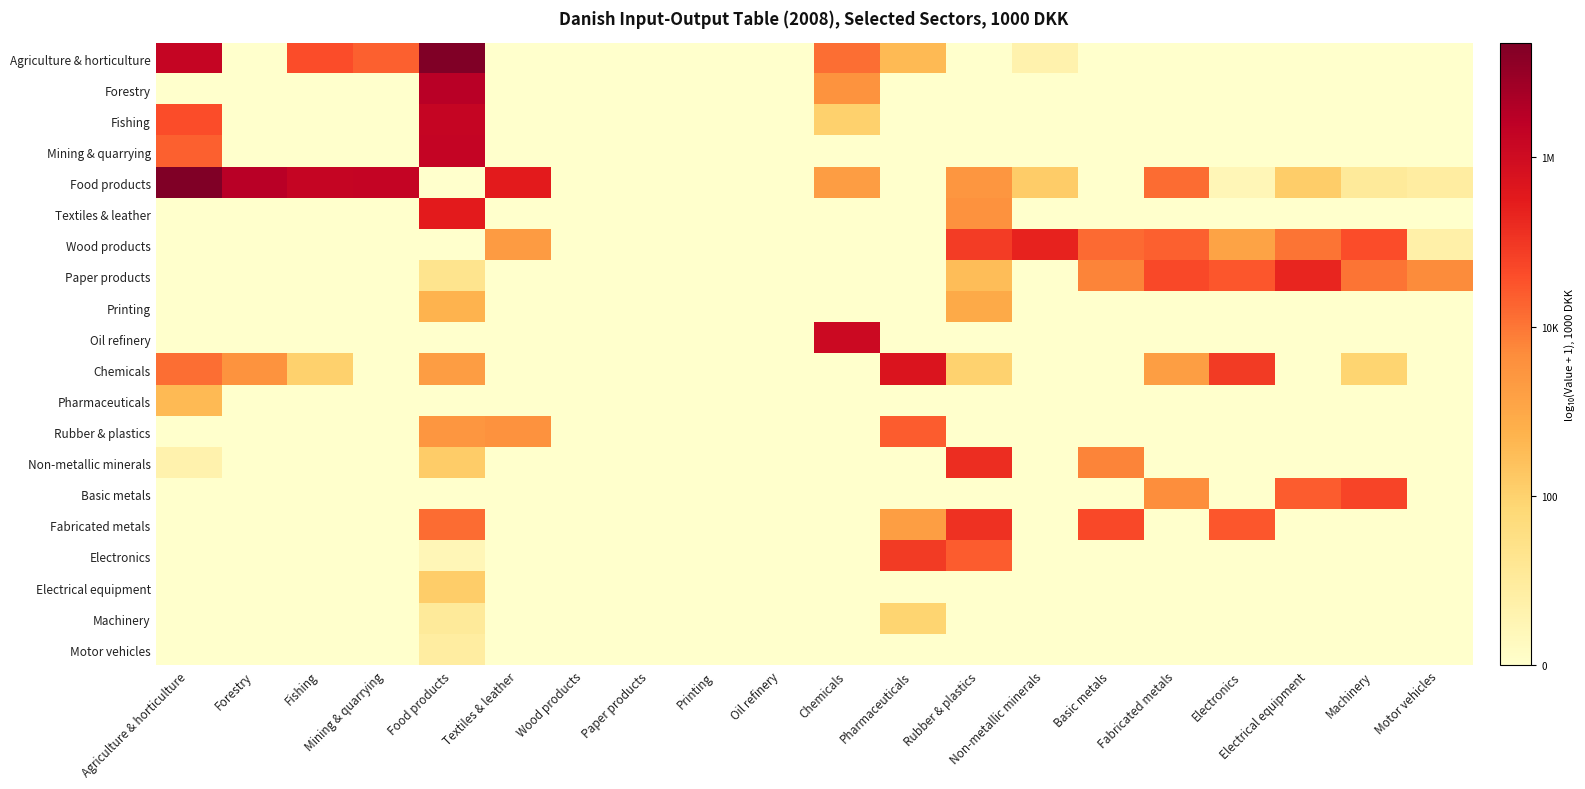

Which category has the lowest value across all series?

Forestry